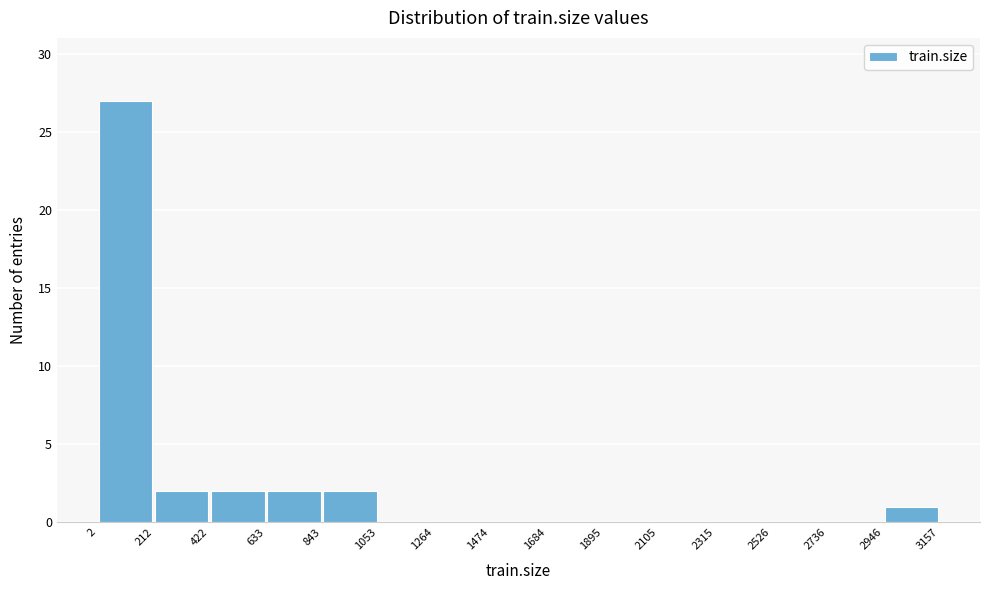

Reading left to right, transcribe this chart: for each bar, give the range it covers on the x-axis and its height. The values are not printed on the chart, so give them approximately, as read against the axis.

2 to 212: 27
212 to 422: 2
422 to 633: 2
633 to 843: 2
843 to 1053: 2
1053 to 1264: 0
1264 to 1474: 0
1474 to 1684: 0
1684 to 1895: 0
1895 to 2105: 0
2105 to 2315: 0
2315 to 2526: 0
2526 to 2736: 0
2736 to 2946: 0
2946 to 3157: 1